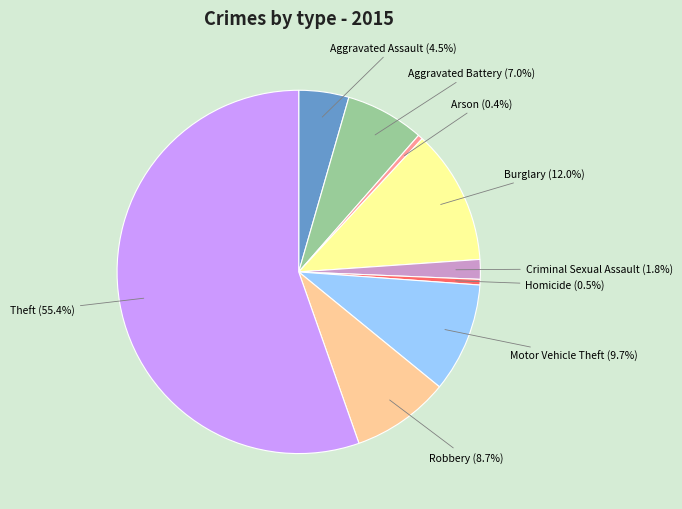

Is there a majority slice in this chart?

Yes